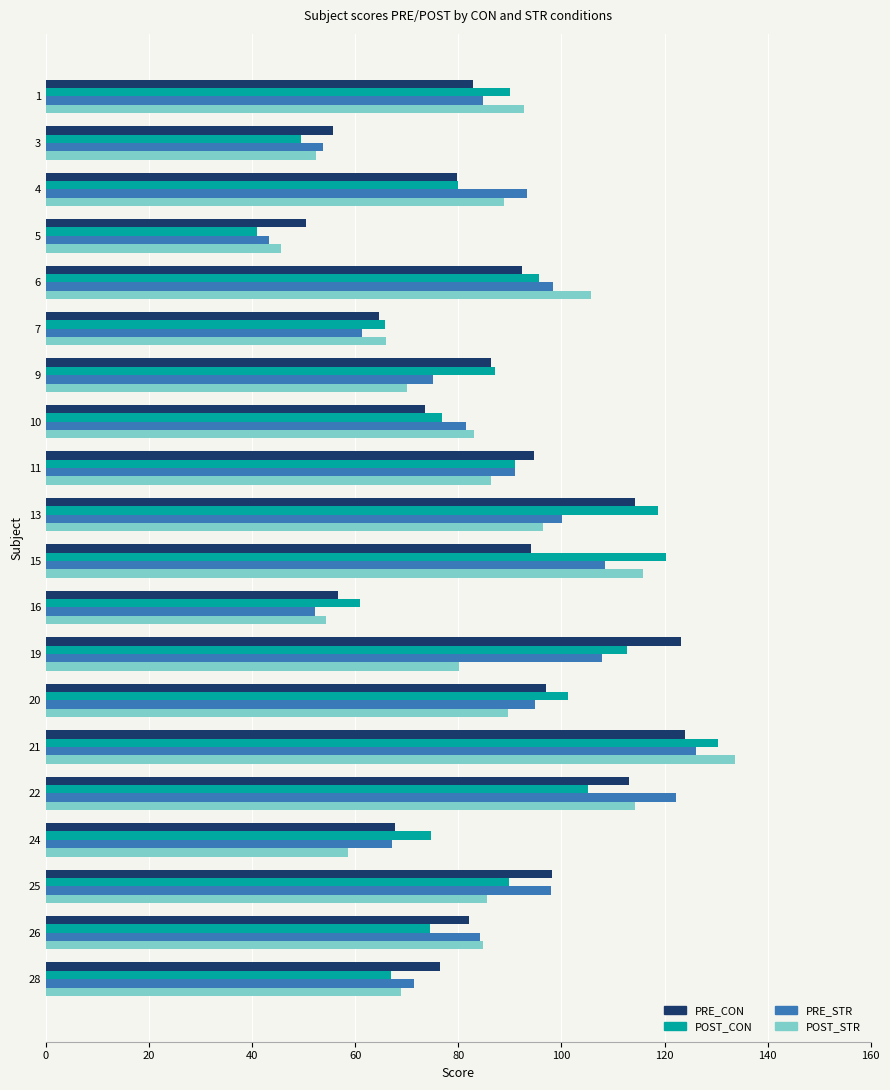

True or false: PRE_STR has a value of 15.9 at 16.

False